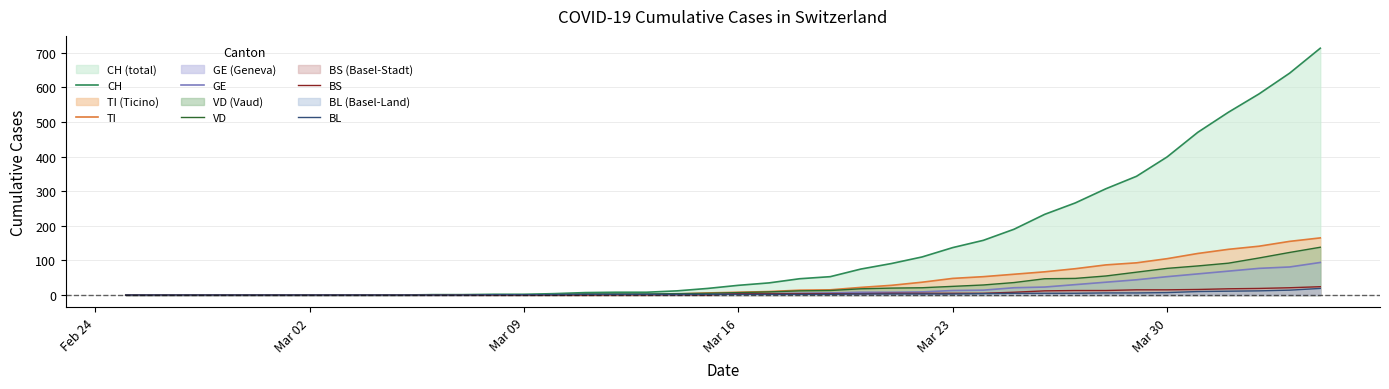

Which series has the widest spread of values?

CH